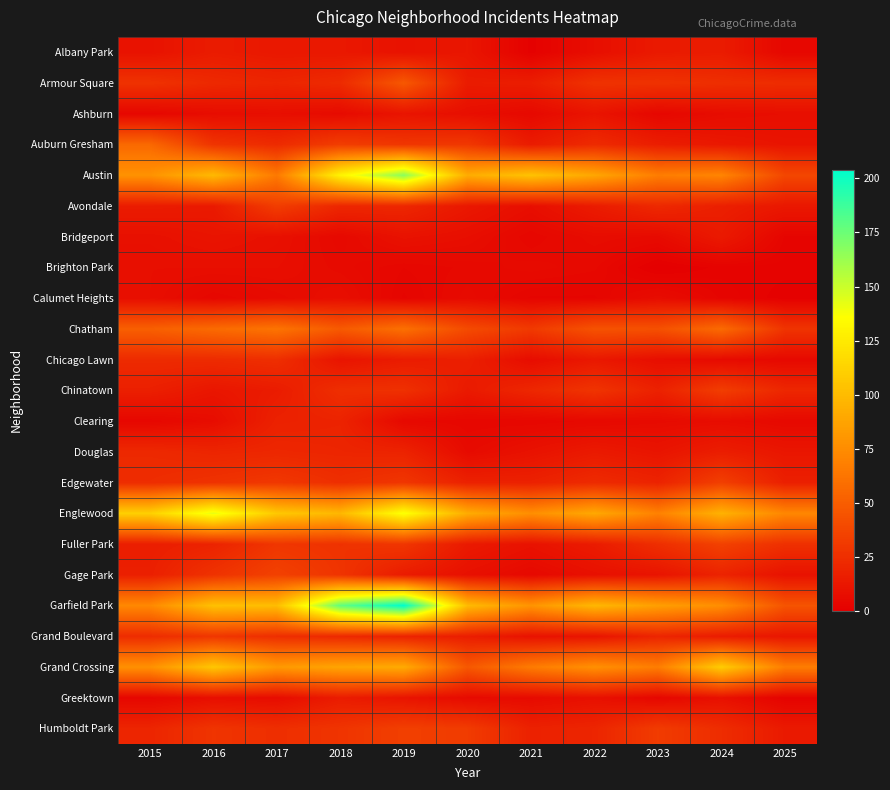

What is the spread (max minus min) of values at 2017?

101